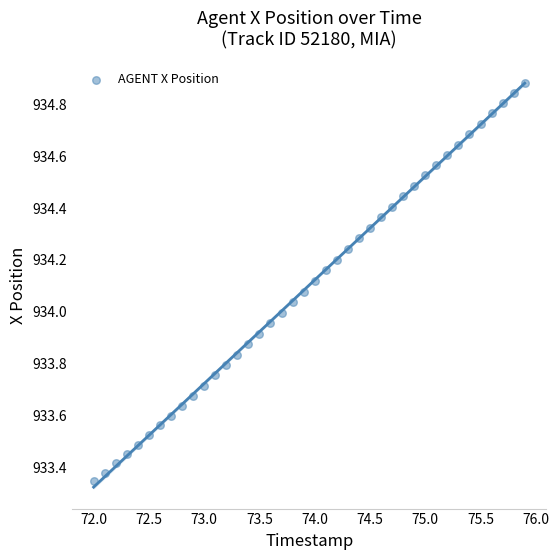

What is the range of Y values (max minus min)?

1.5